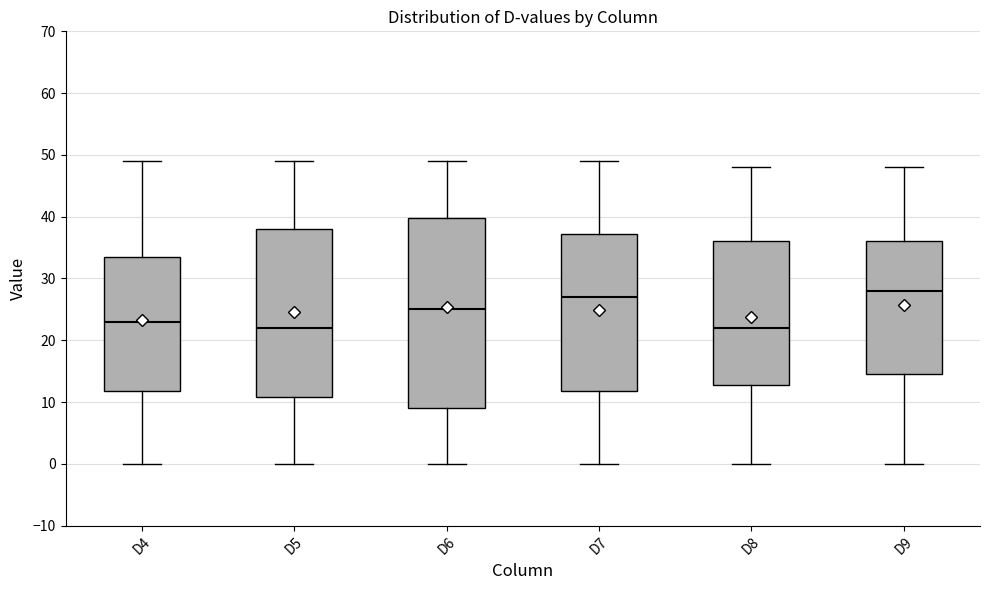

Where does the lower whisker of the box for D6 end on the y-axis? The values are not printed on the chart, so give them approximately, as read against the axis.

0